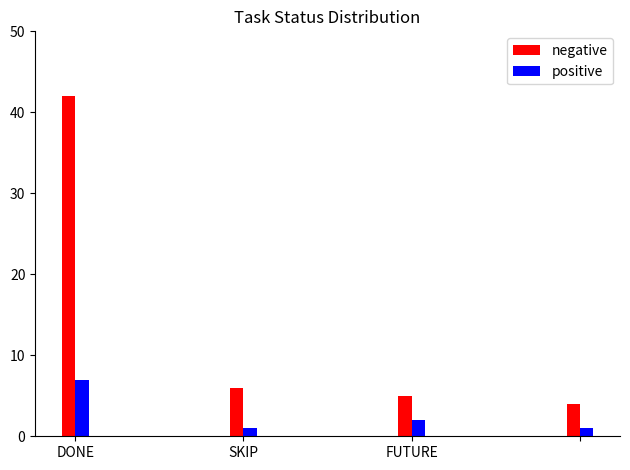

List the series in order of their overall mean, lowest first.

positive, negative